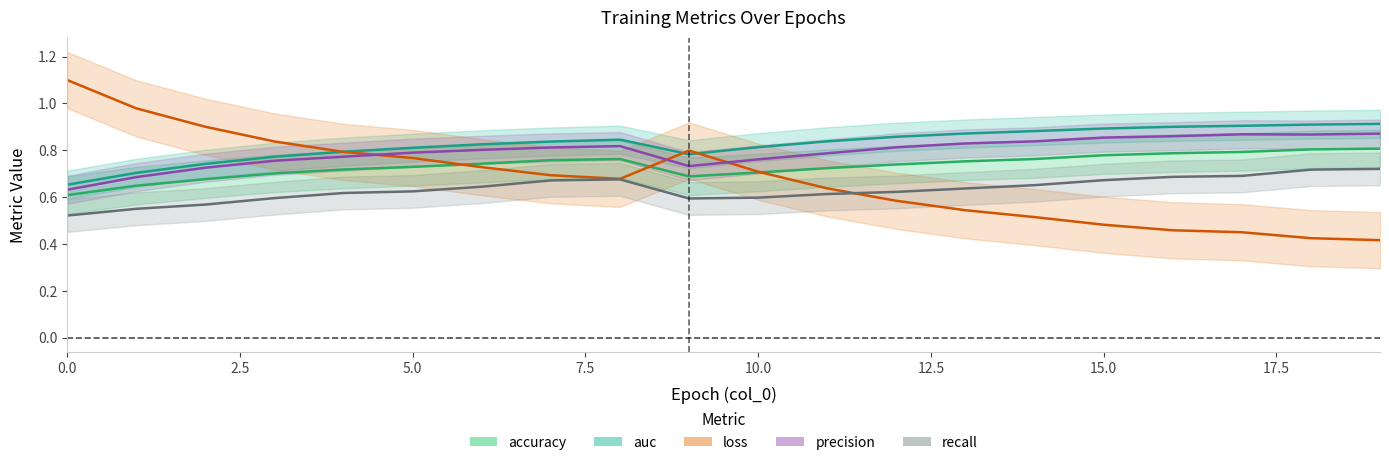

What is the greatest value displayed?

1.1